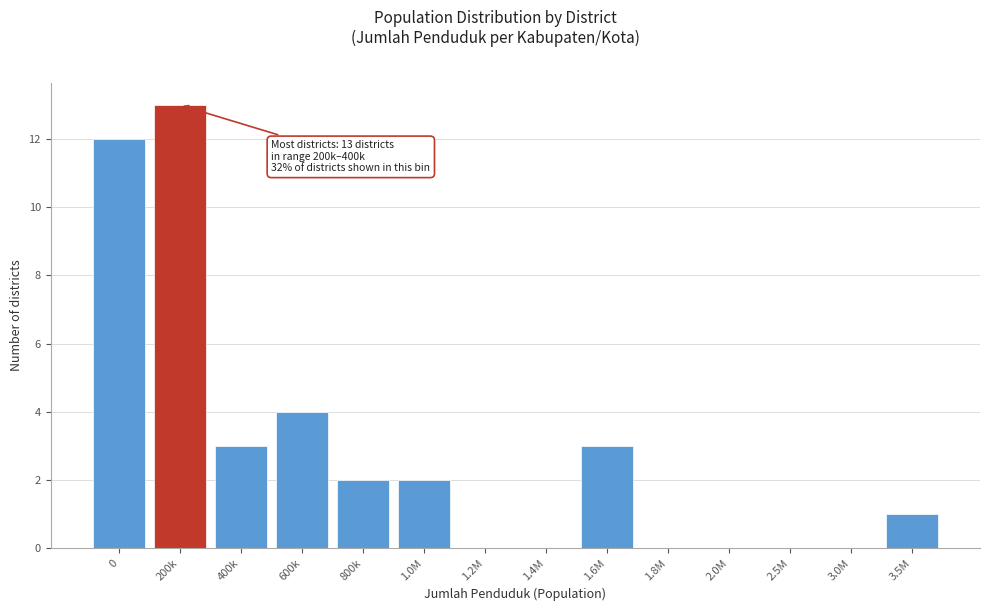

Reading left to right, what are all the values shown in this chart?

0=12	200k=13	400k=3	600k=4	800k=2	1.0M=2	1.2M=0	1.4M=0	1.6M=3	1.8M=0	2.0M=0	2.5M=0	3.0M=0	3.5M=1